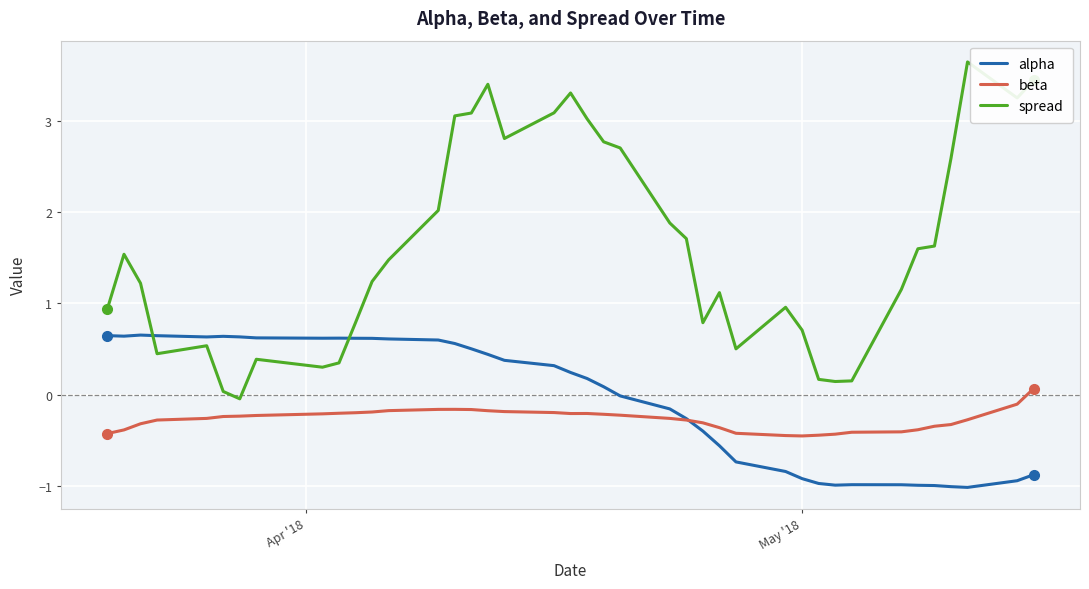

Which series has the largest total across all categories?

spread